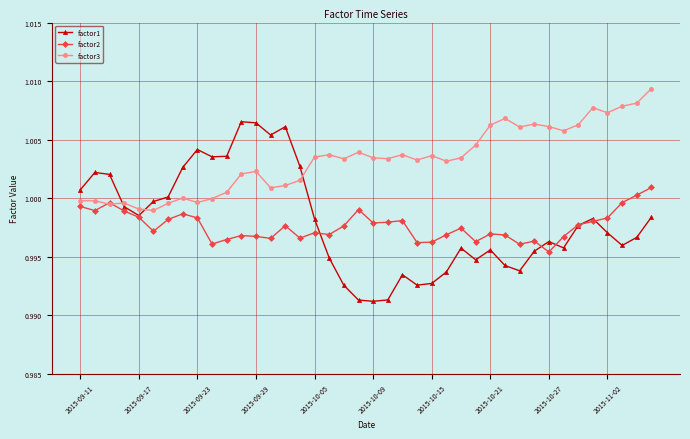

True or false: factor2 has more than 0 interior local peaks.

True